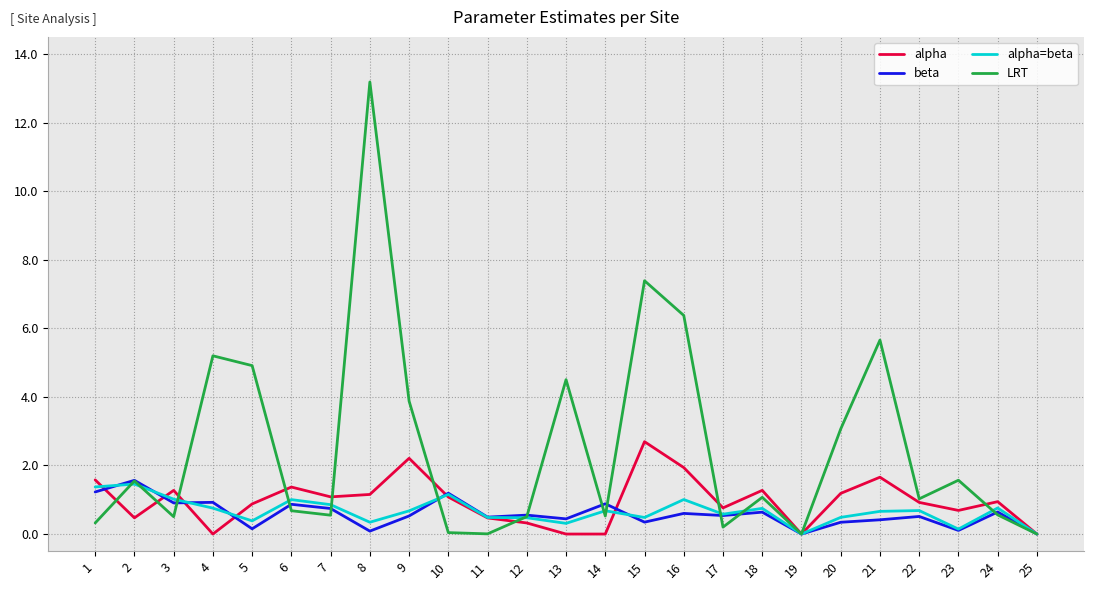

Count the number of data series in this chart.

4